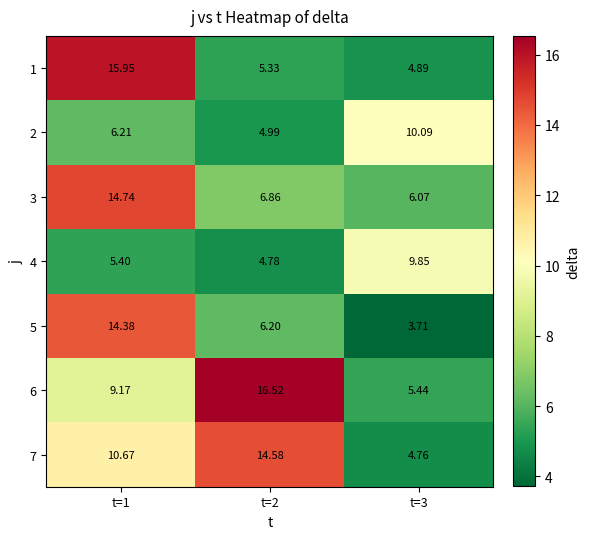

At which category does the chart reach its peak across all series?

t=2